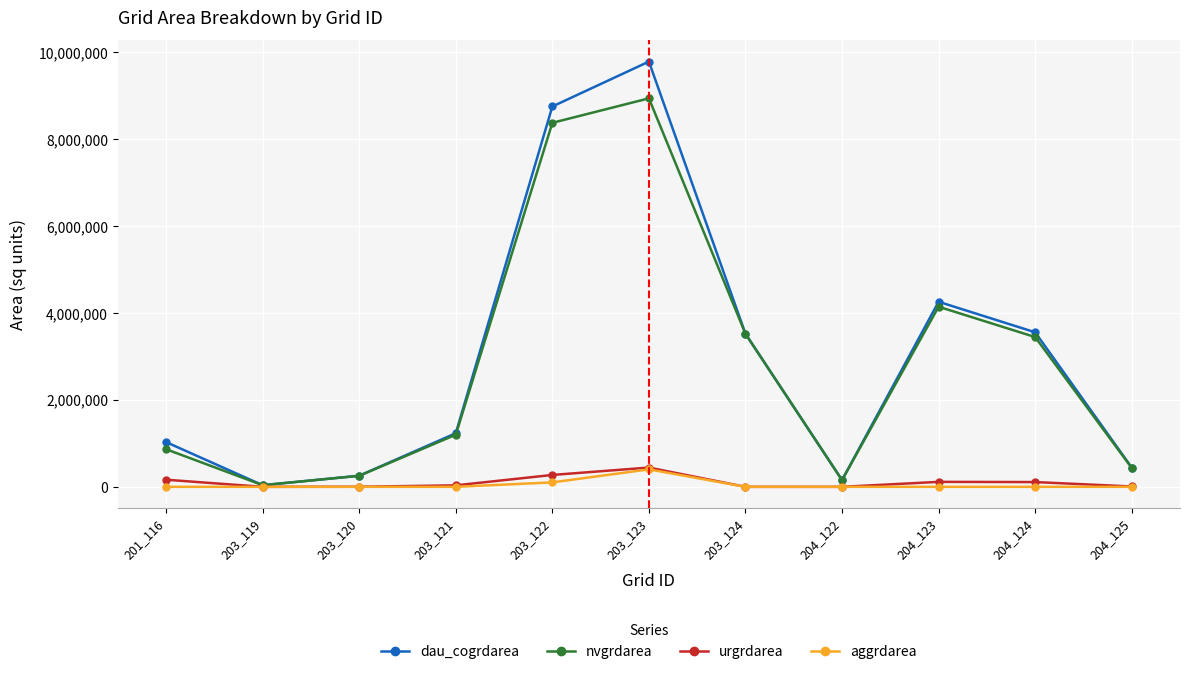

In dau_cogrdarea, how many points are lower than both neighbors (excluding endpoints)?

2